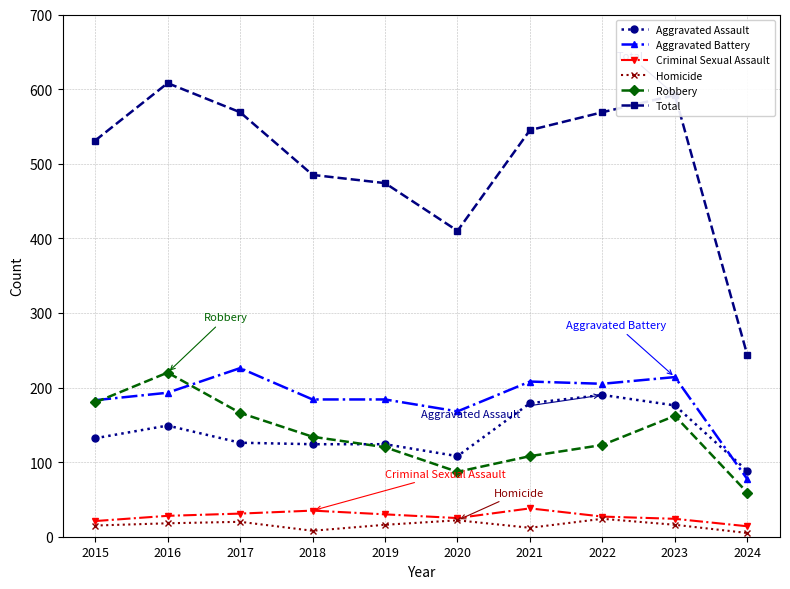

The value of Robbery at 2020 is 119. True or false?

False